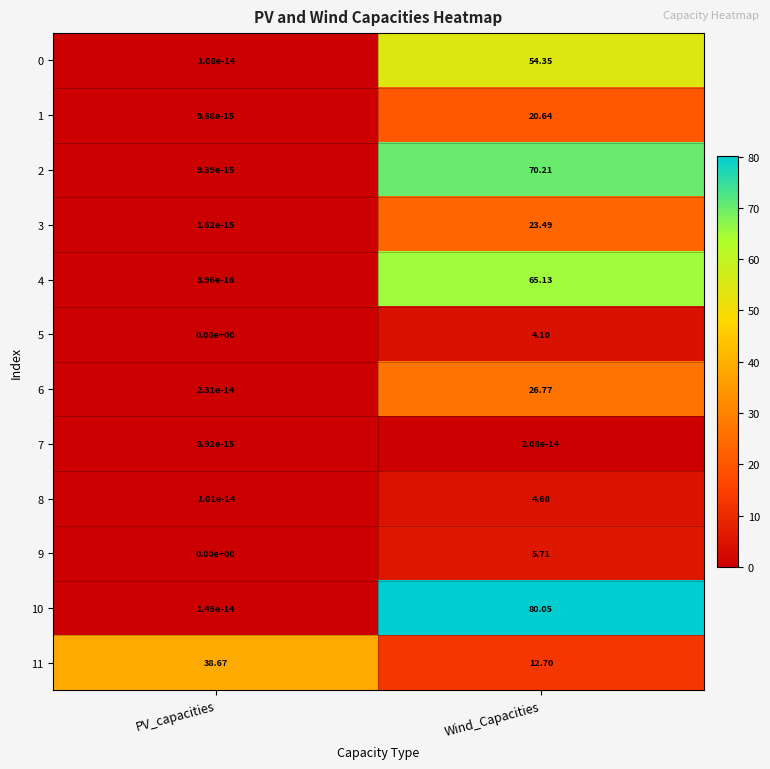

Which series has the largest total across all categories?

10